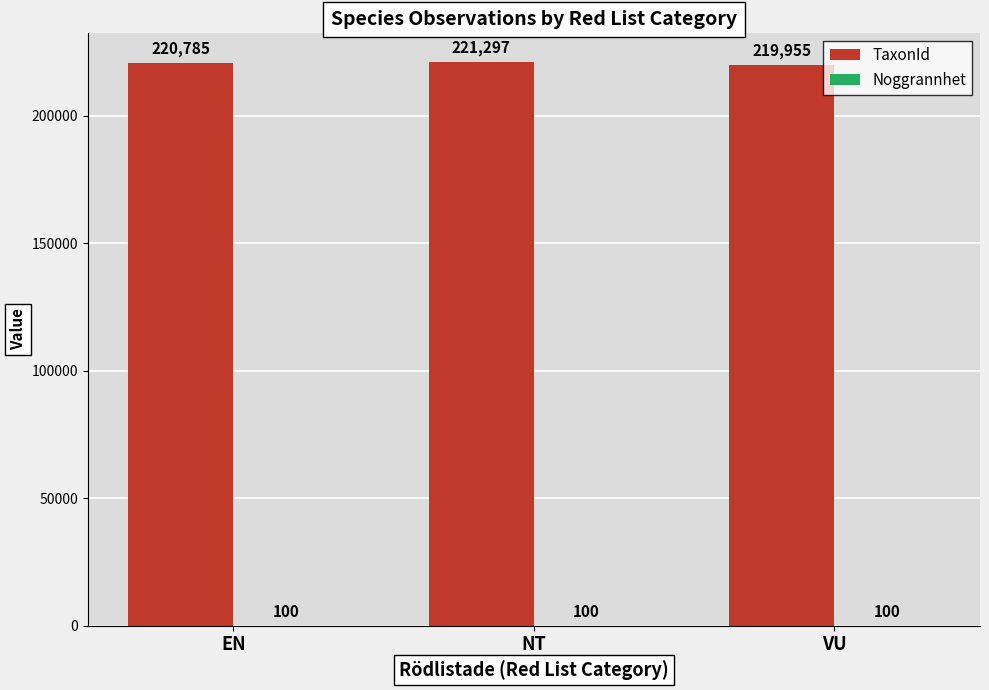

True or false: TaxonId has a value of 44969 at NT.

False